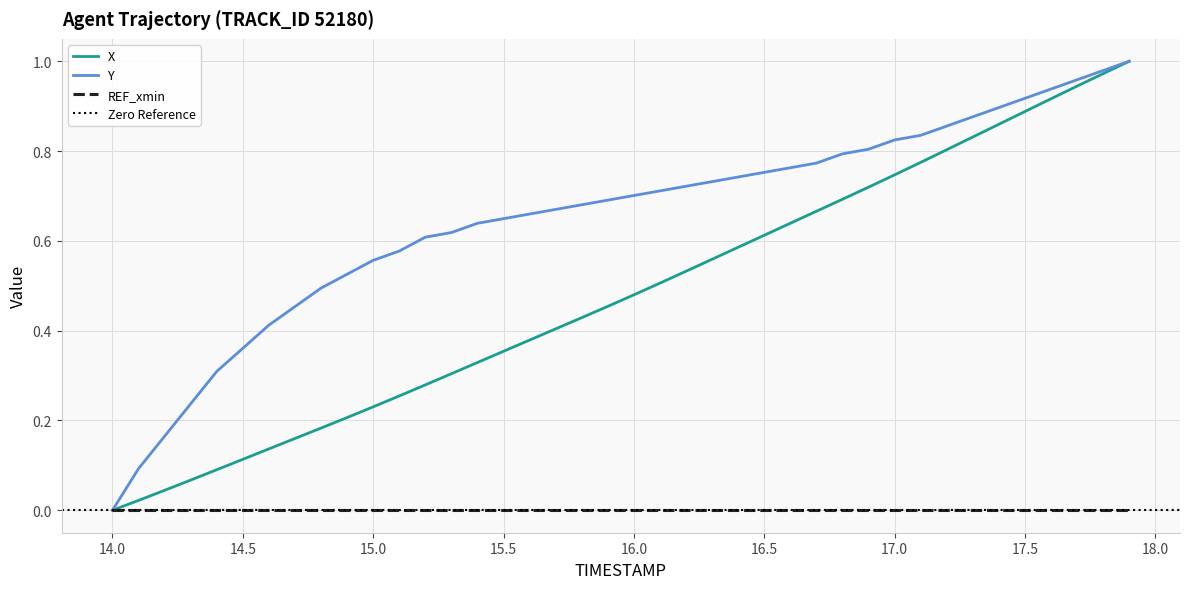

What is the difference between the Y values at 15.7 and 16.4?

0.1